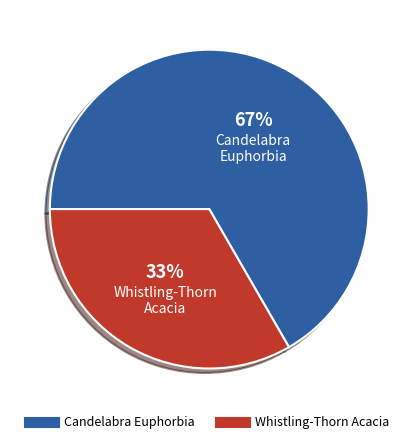

Is there any slice that represents more than half of the pie?

Yes